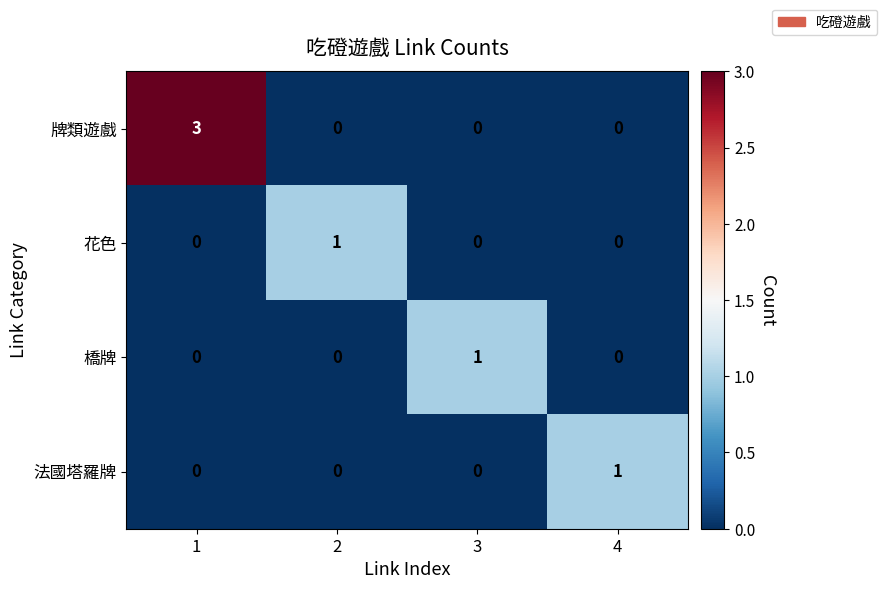

Count the 橋牌 values in the range 0 to 1.

4